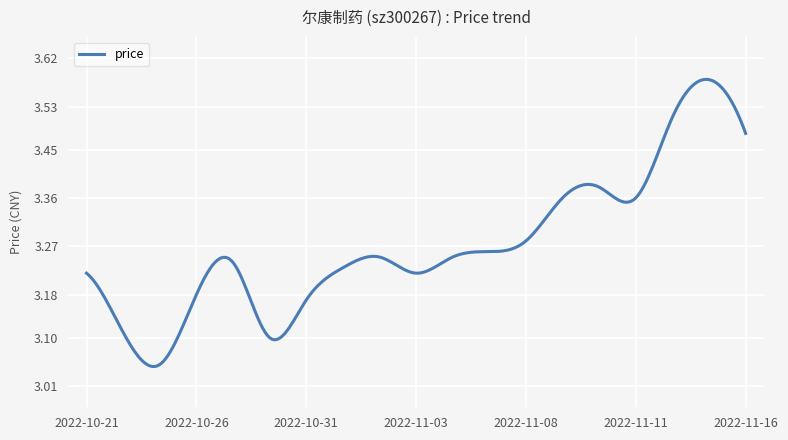

What is the difference between the maximum and minimum values?

0.5